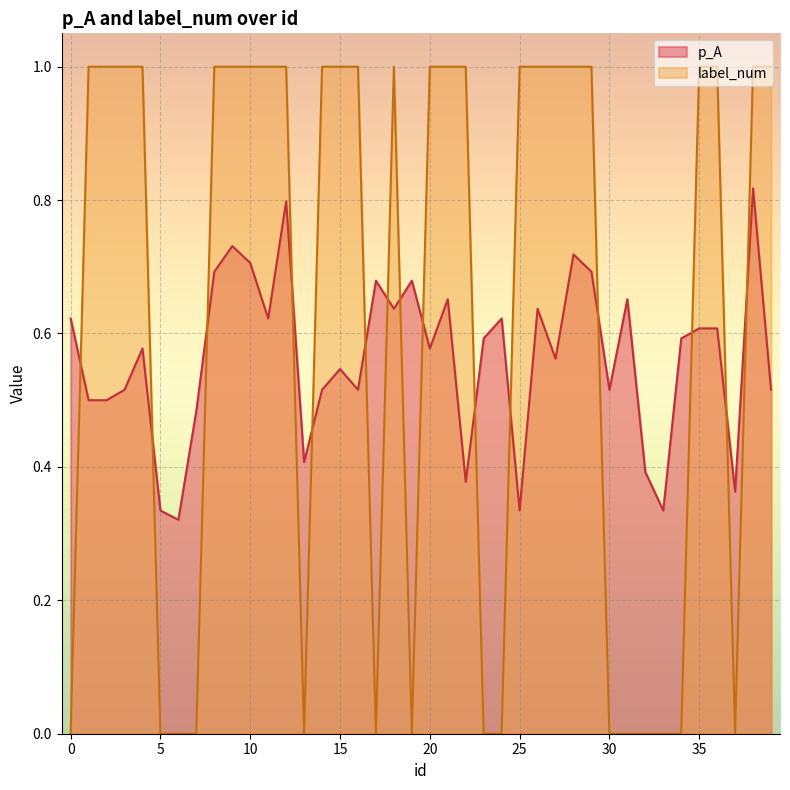

What is the greatest value displayed?

1.0